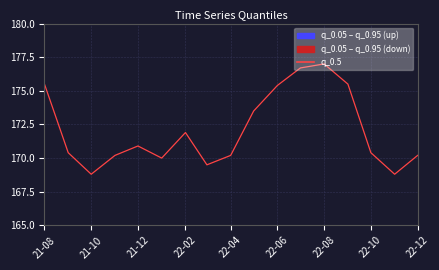

What is the difference between the maximum and minimum values?

8.2